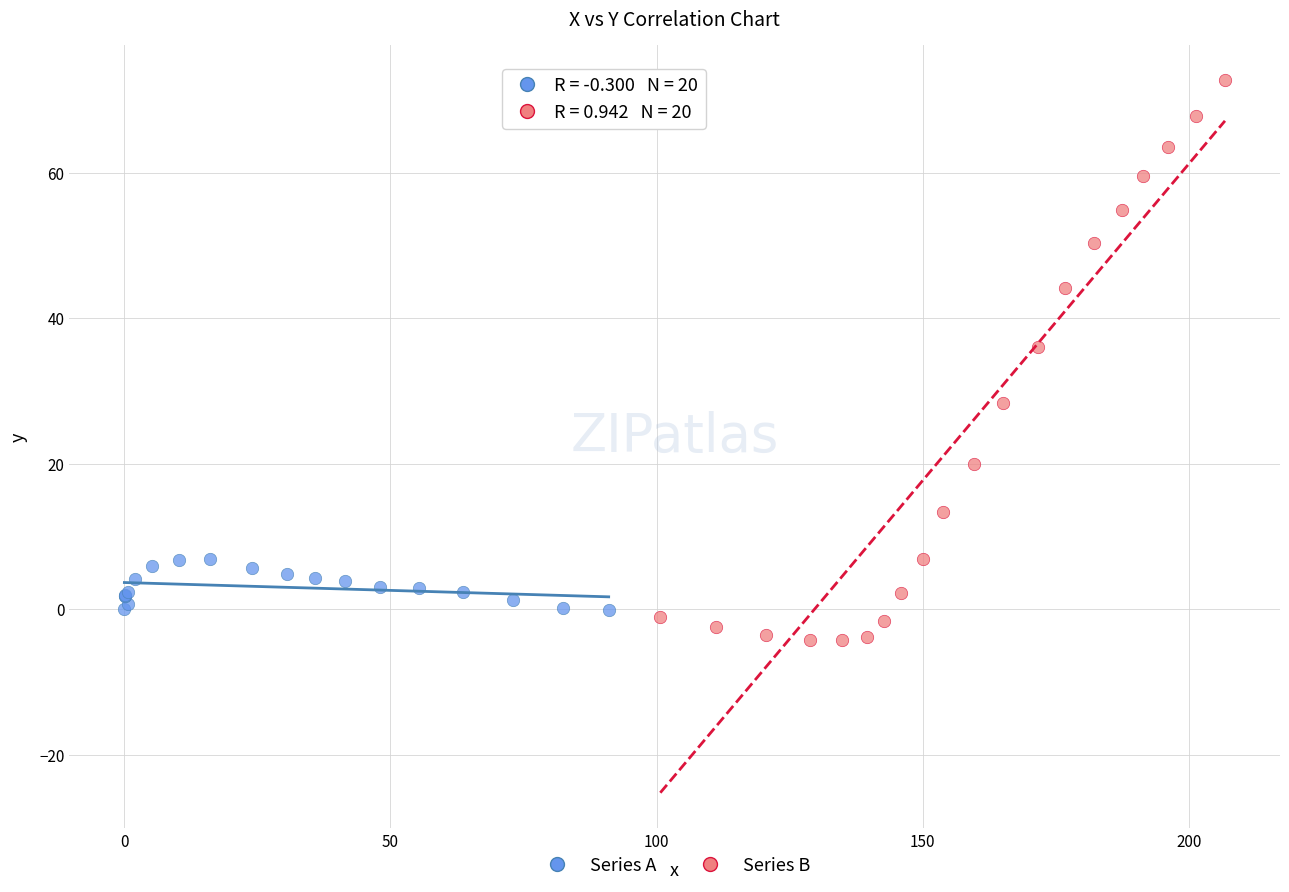

Which series reaches the maximum Y coordinate?

Series B